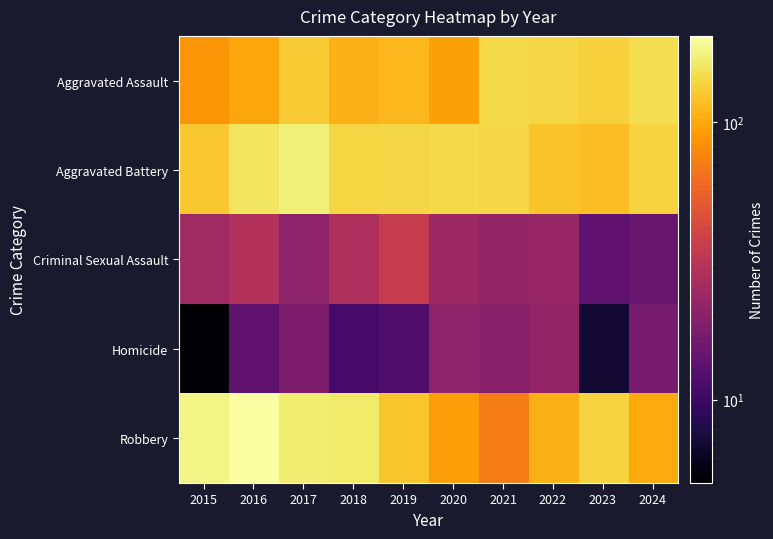

How many categories are shown in the chart?

10